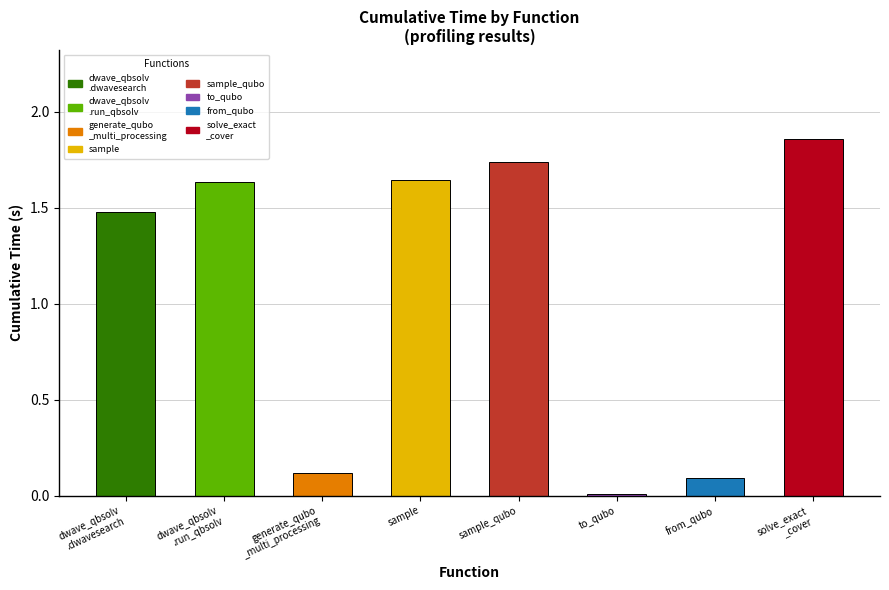

What is the label of the 3rd bar from the left?

generate_qubo
_multi_processing